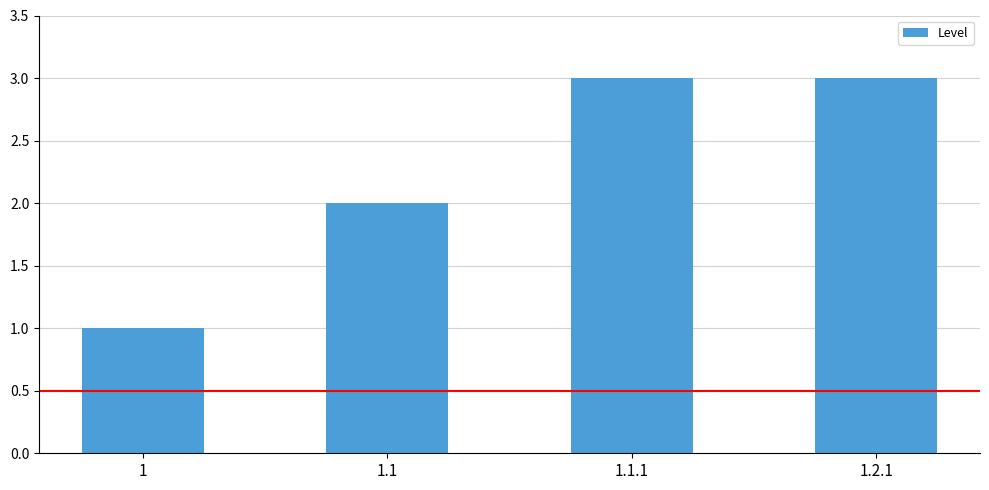

What is the value of the 1st bar from the left?

1